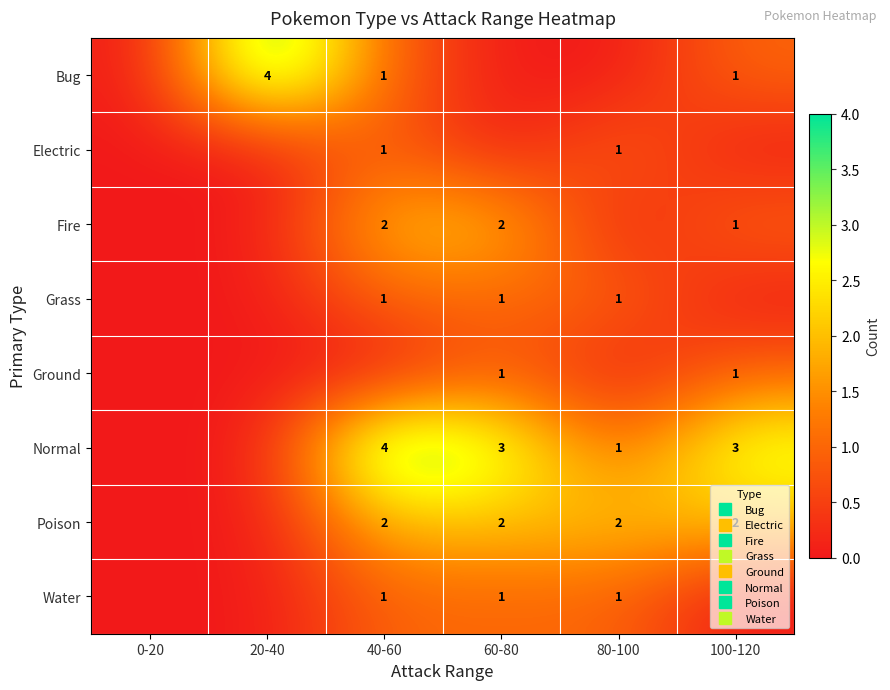

At which label does Bug first exceed 1?

20-40